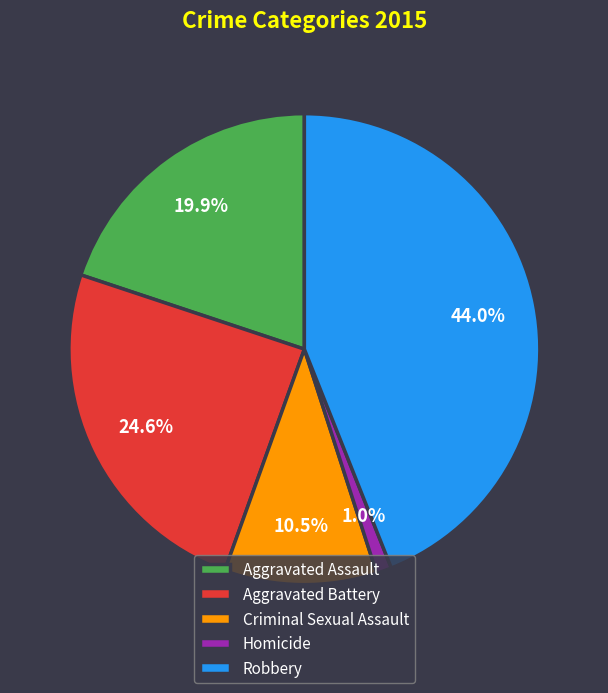

How many segments does this pie chart have?

5